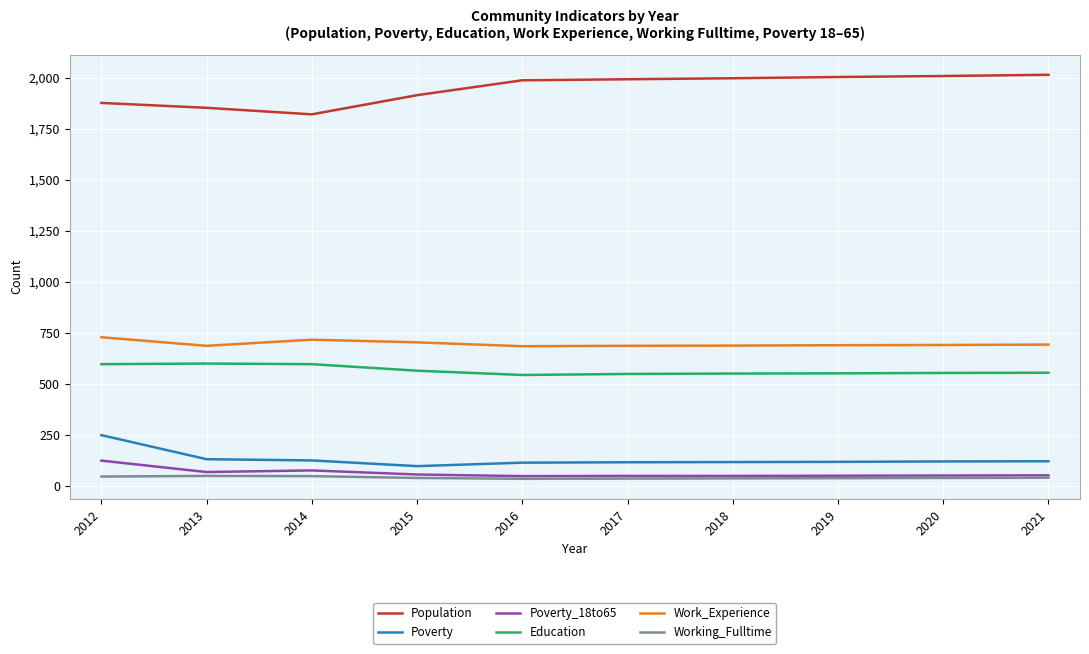

How many lines are shown in the chart?

6